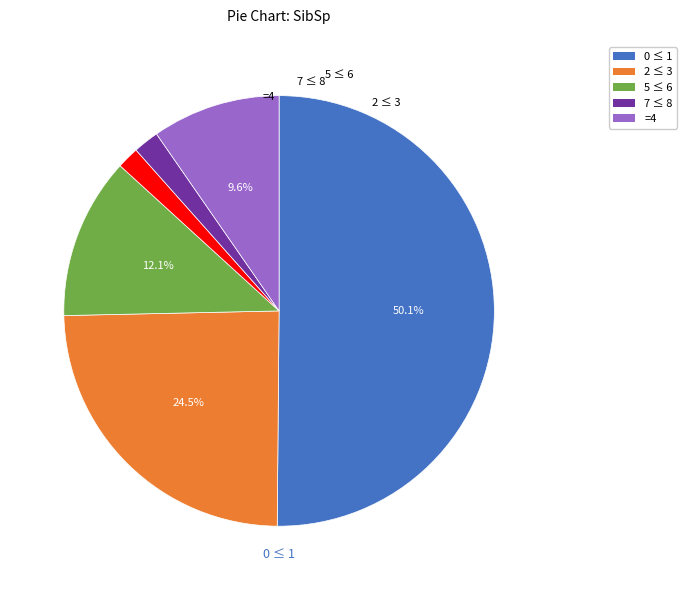

How many segments does this pie chart have?

6